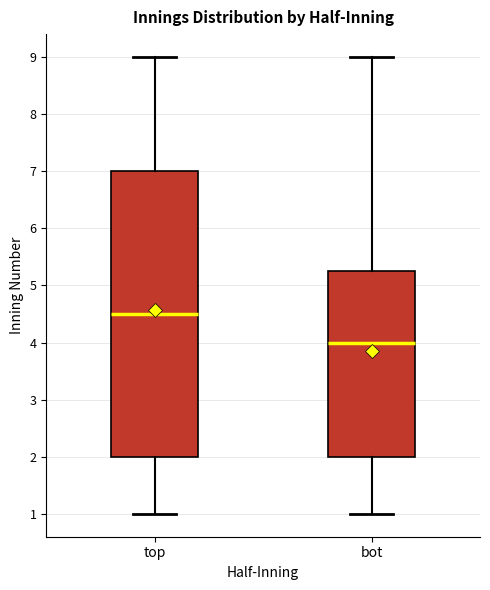

Reading left to right, read every box against the y-axis: the position of its median line, the range the box covers, and the ends of its whiskers. The values are not printed on the chart, so give them approximately, as read against the axis.

top: median 4.5, box 2.0 to 7.0, whiskers 1.0 to 9.0
bot: median 4.0, box 2.0 to 5.3, whiskers 1.0 to 9.0